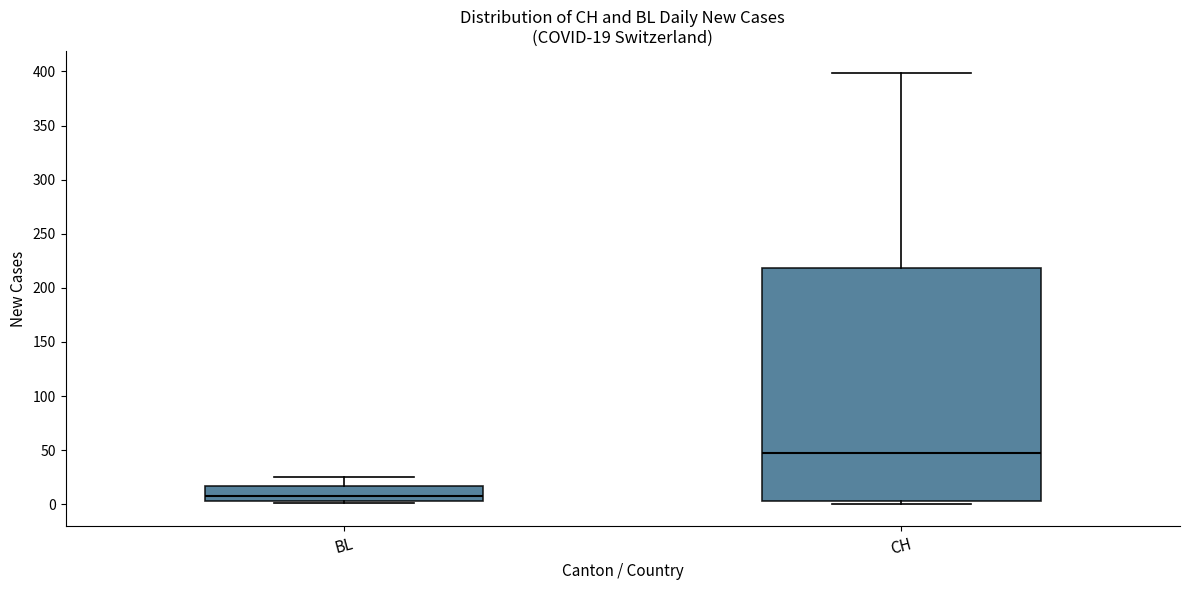

Which box is the tallest, from its lower edge to its upper edge?

CH